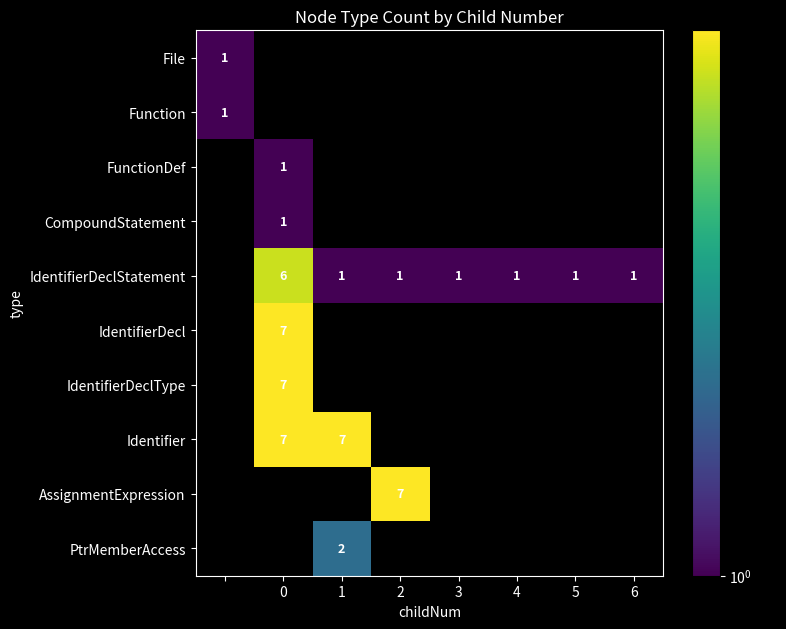

The value of IdentifierDeclStatement at 0 is 6. True or false?

True